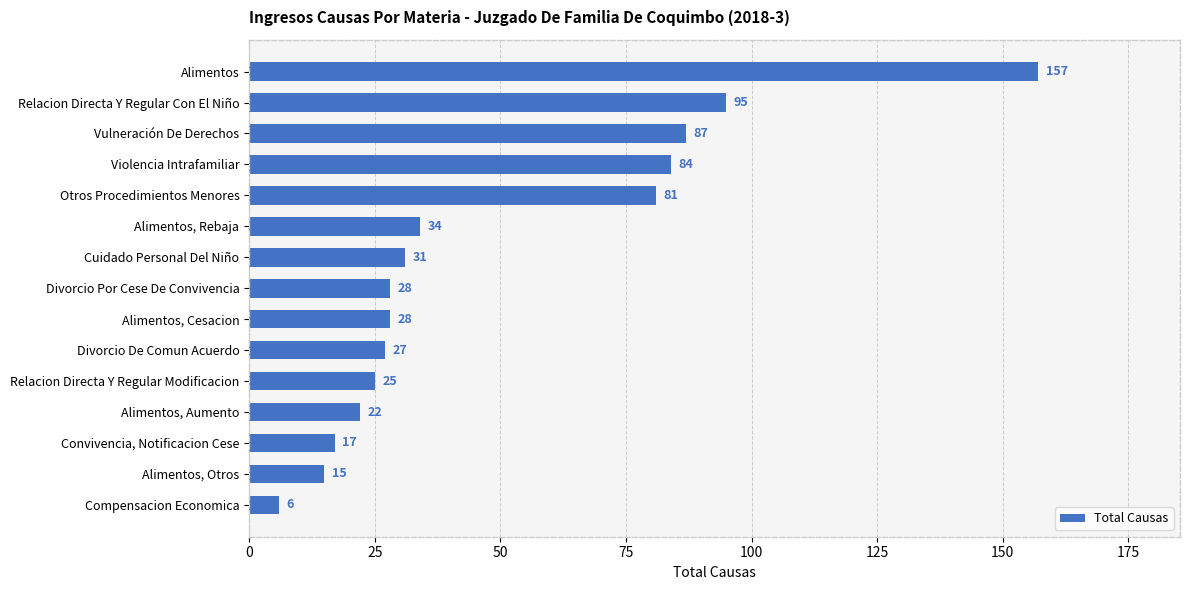

Is it true that the value at Alimentos, Rebaja is 34?

True